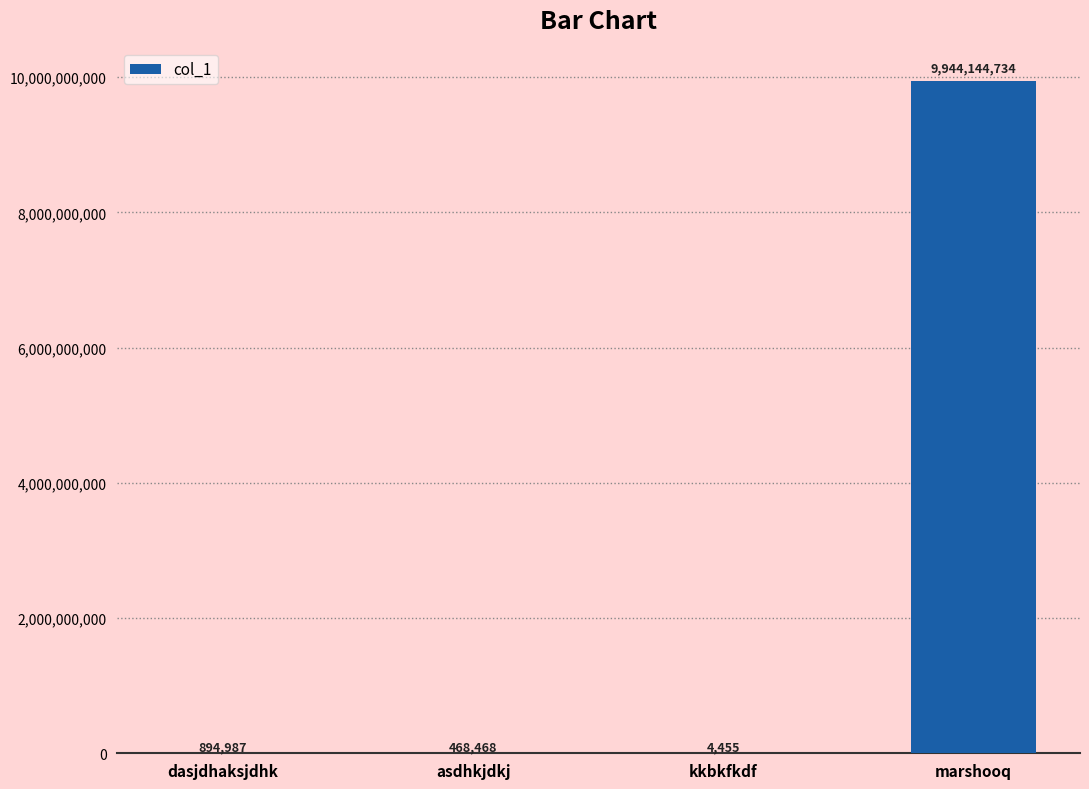

Is it true that the value at marshooq is 14285717749?

False